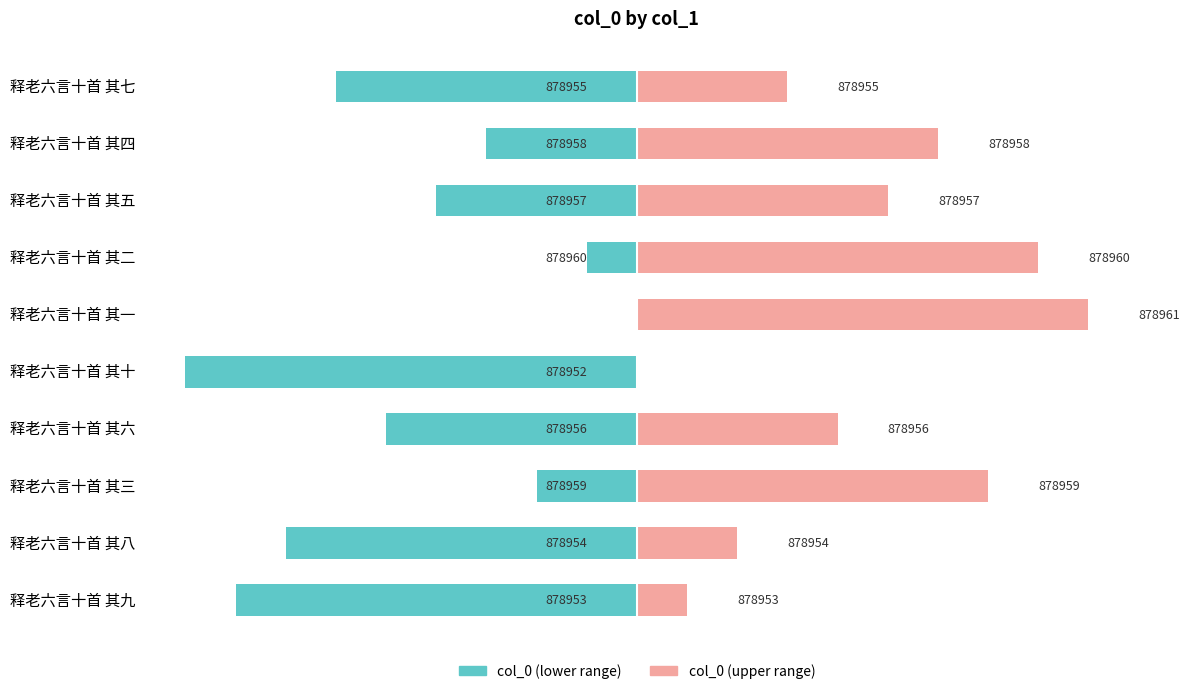

List the series in order of their overall mean, lowest first.

col_0 (left), col_0 (right)